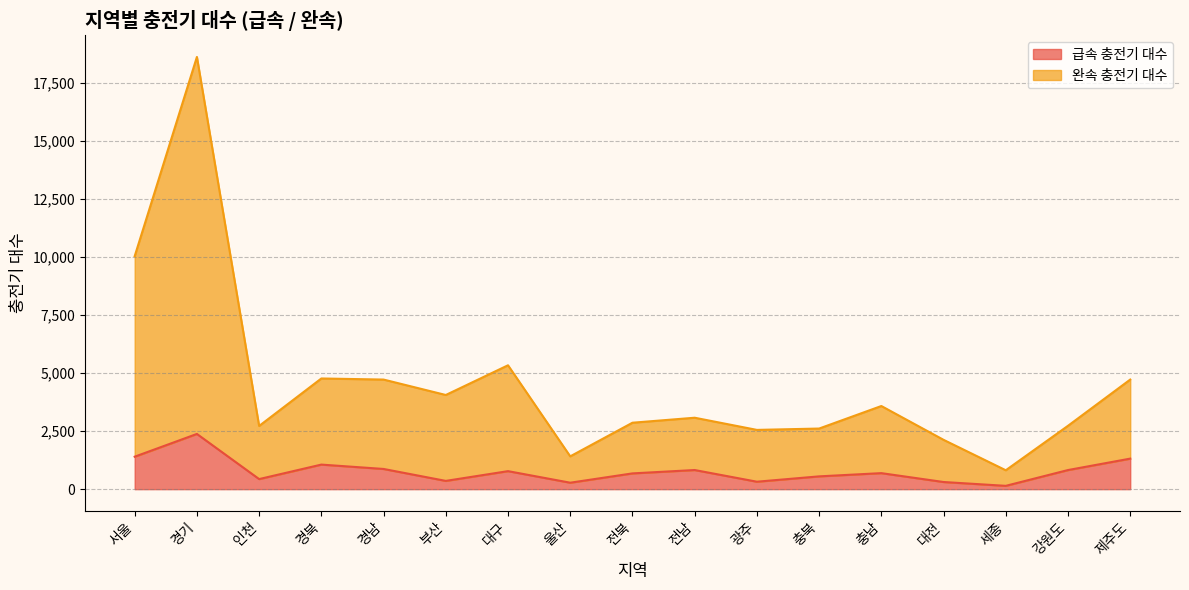

Read the 급속 충전기 대수 value at 인천.

434